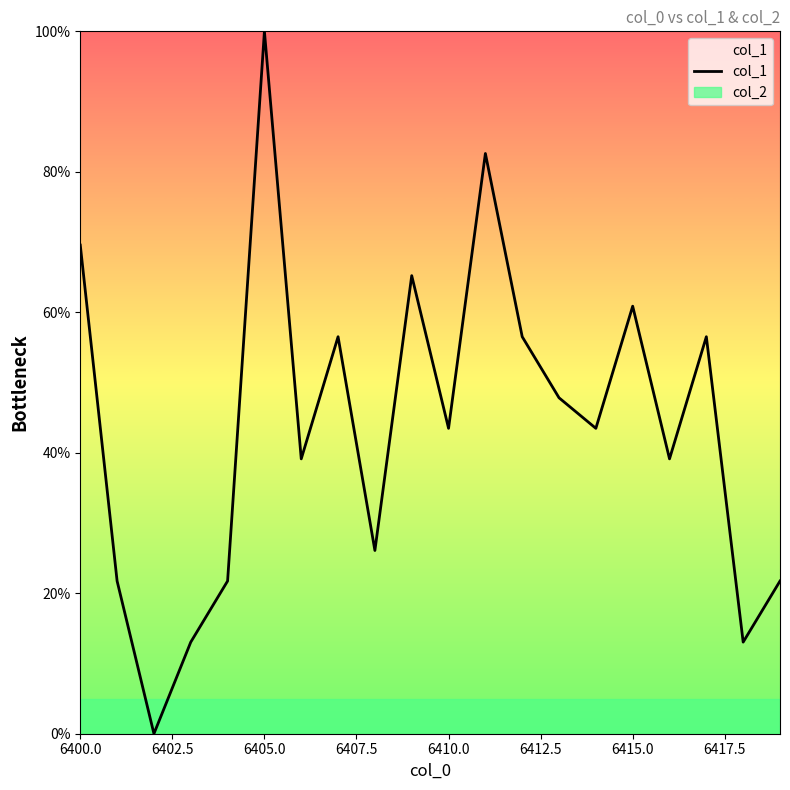

Rank the series by their maximum value, from lowest to highest.

col_2, col_1